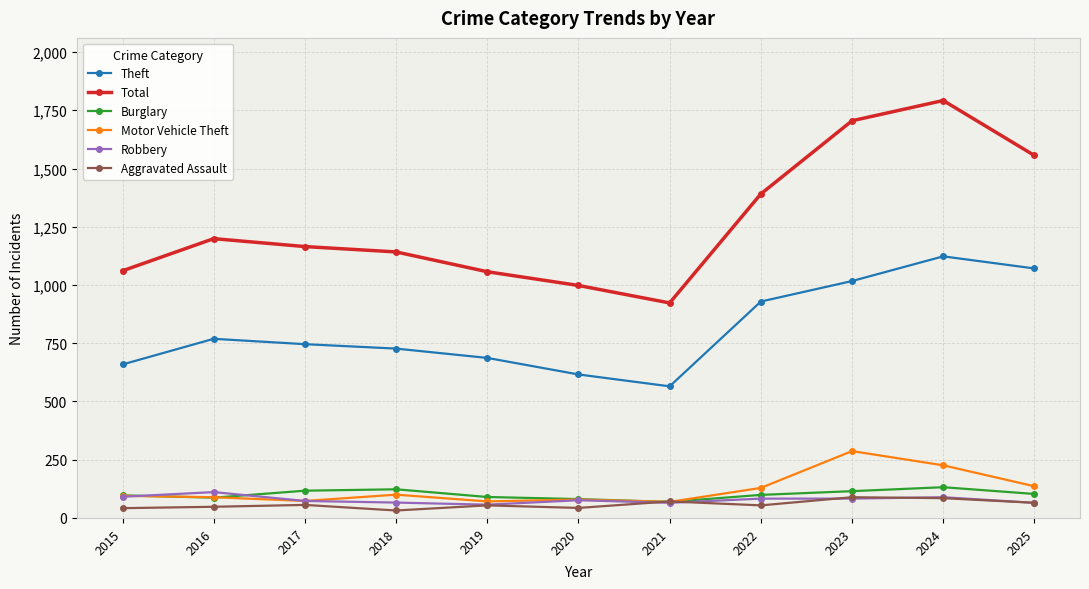

Which series has the widest spread of values?

Total